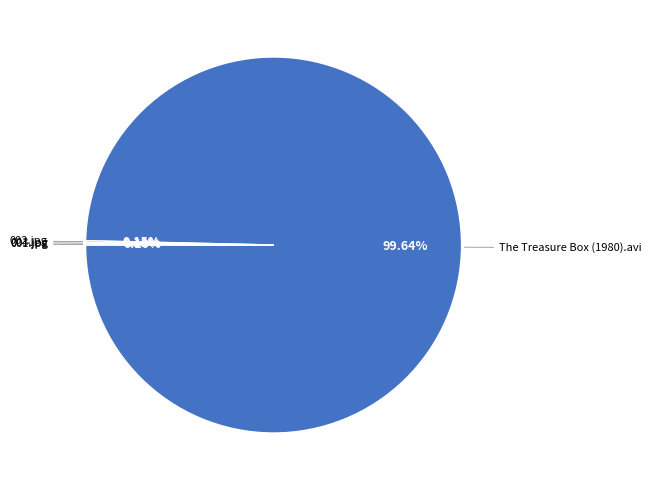

Which slice represents more than half of the pie?

The Treasure Box (1980).avi